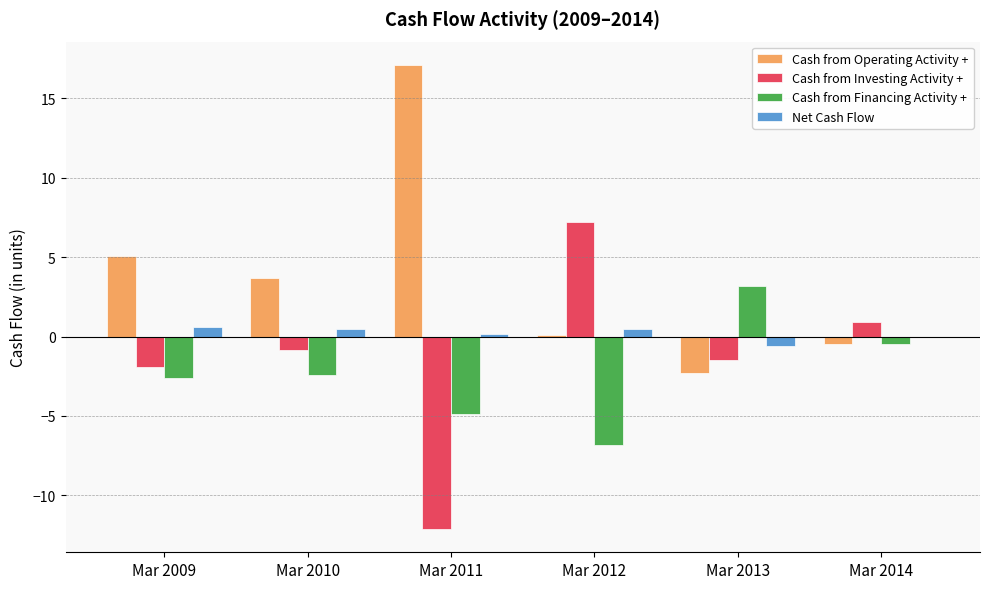

Are the bars grouped side by side (vs. stacked)?

Yes